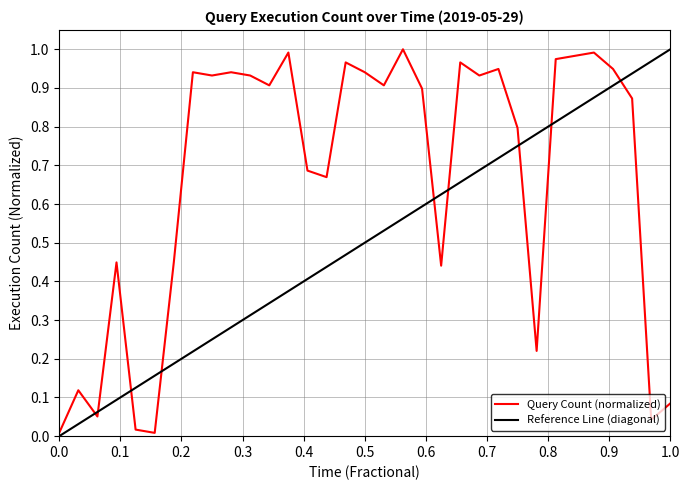

Reading left to right, what are all the values shown in this chart?

0.0	0.1	0.1	0.4	0.0	0.0	0.4	0.9	0.9	0.9	0.9	0.9	1.0	0.7	0.7	1.0	0.9	0.9	1.0	0.9	0.4	1.0	0.9	0.9	0.8	0.2	1.0	1.0	1.0	0.9	0.9	0.0	0.1